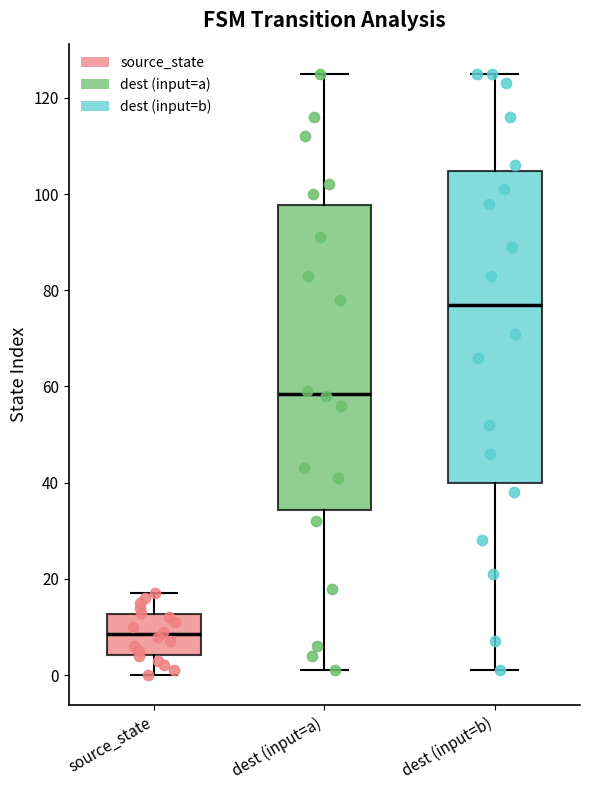

Reading left to right, read every box against the y-axis: the position of its median line, the range the box covers, and the ends of its whiskers. The values are not printed on the chart, so give them approximately, as read against the axis.

source_state: median 8, box 4 to 12, whiskers 0 to 18
dest (input=a): median 58, box 34 to 98, whiskers 2 to 126
dest (input=b): median 78, box 40 to 104, whiskers 2 to 126